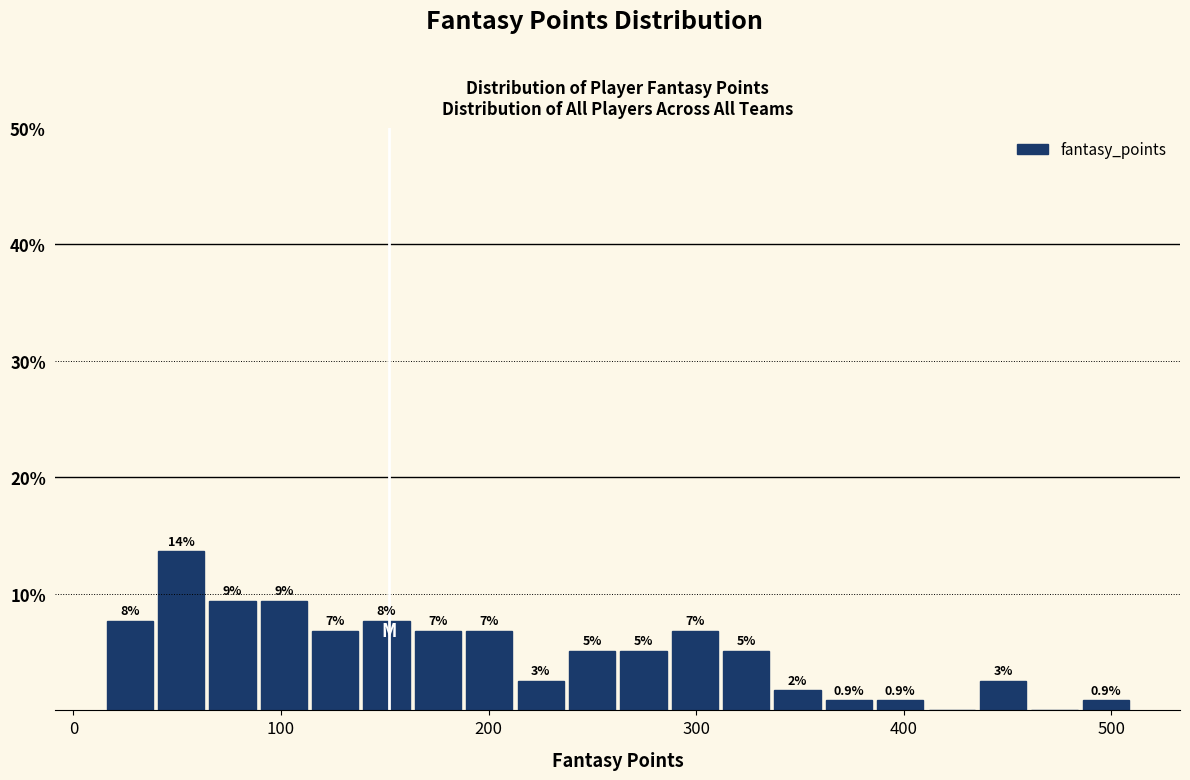

Read against the x-axis, roughly where is the centre of the tallest bar?

50